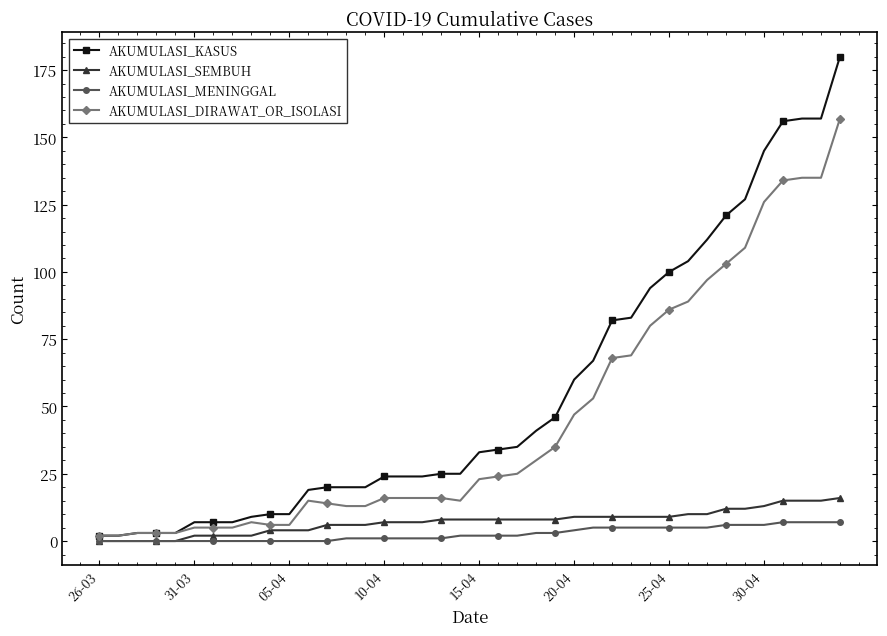

List the series in order of their peak value, highest first.

AKUMULASI_KASUS, AKUMULASI_DIRAWAT_OR_ISOLASI, AKUMULASI_SEMBUH, AKUMULASI_MENINGGAL